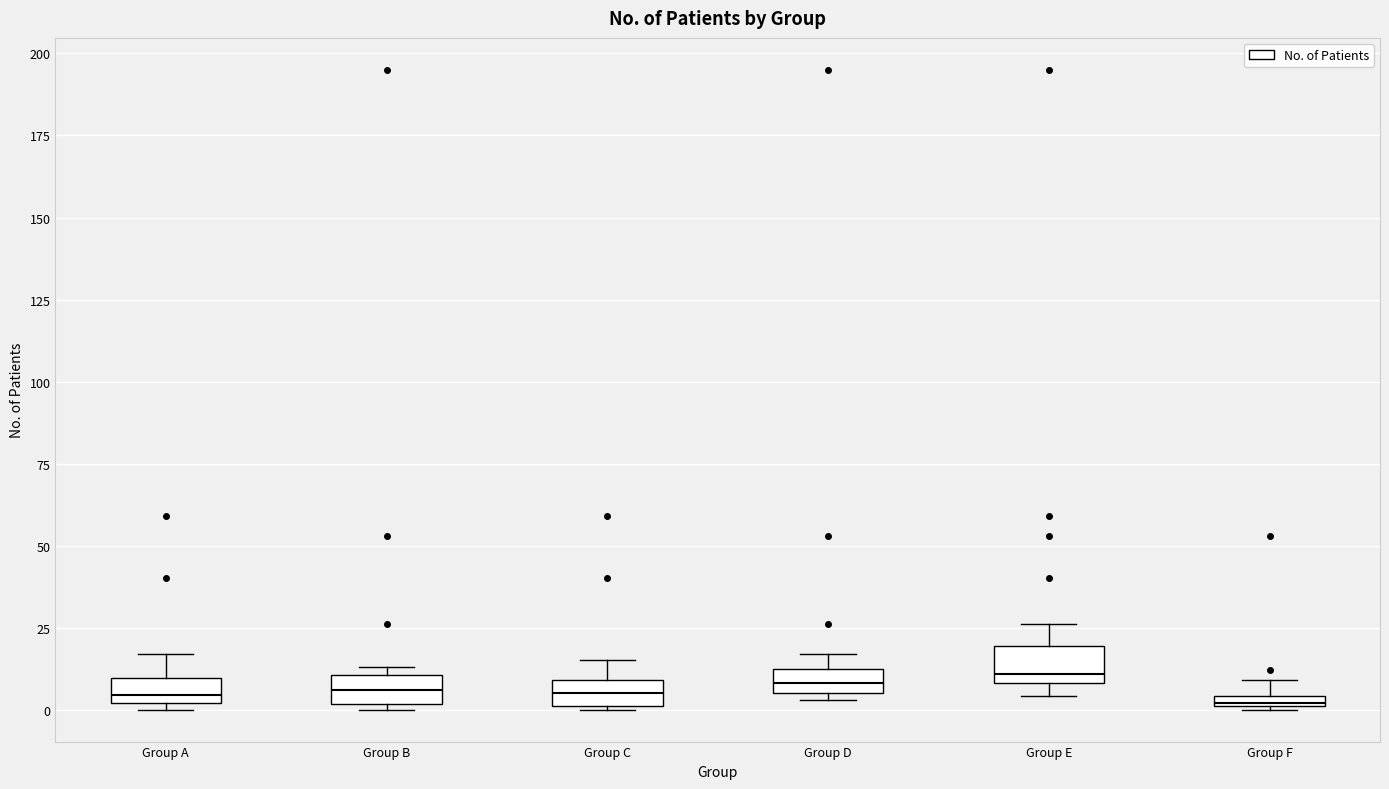

Where is the lower edge of the box for Group E on the y-axis? The values are not printed on the chart, so give them approximately, as read against the axis.

10